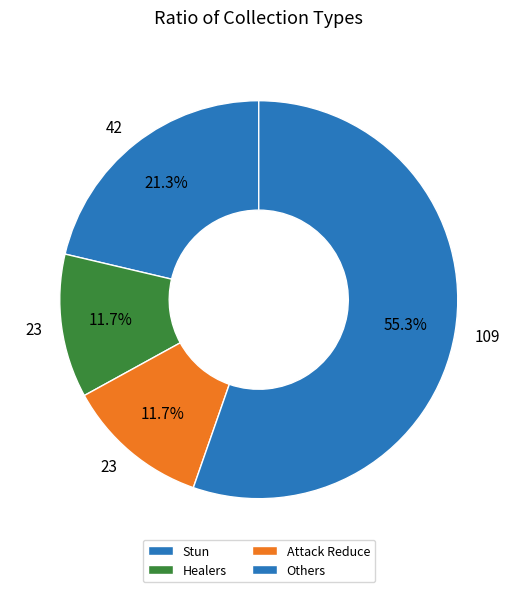

Count the number of slices in the pie.

4